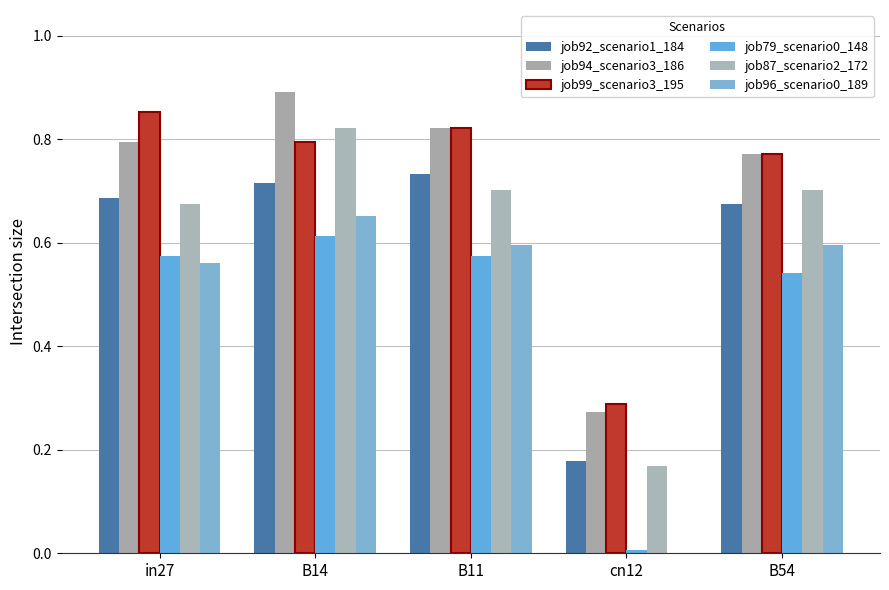

Is the value of job94_scenario3_186 at cn12 greater than the value of job87_scenario2_172 at B11?

No